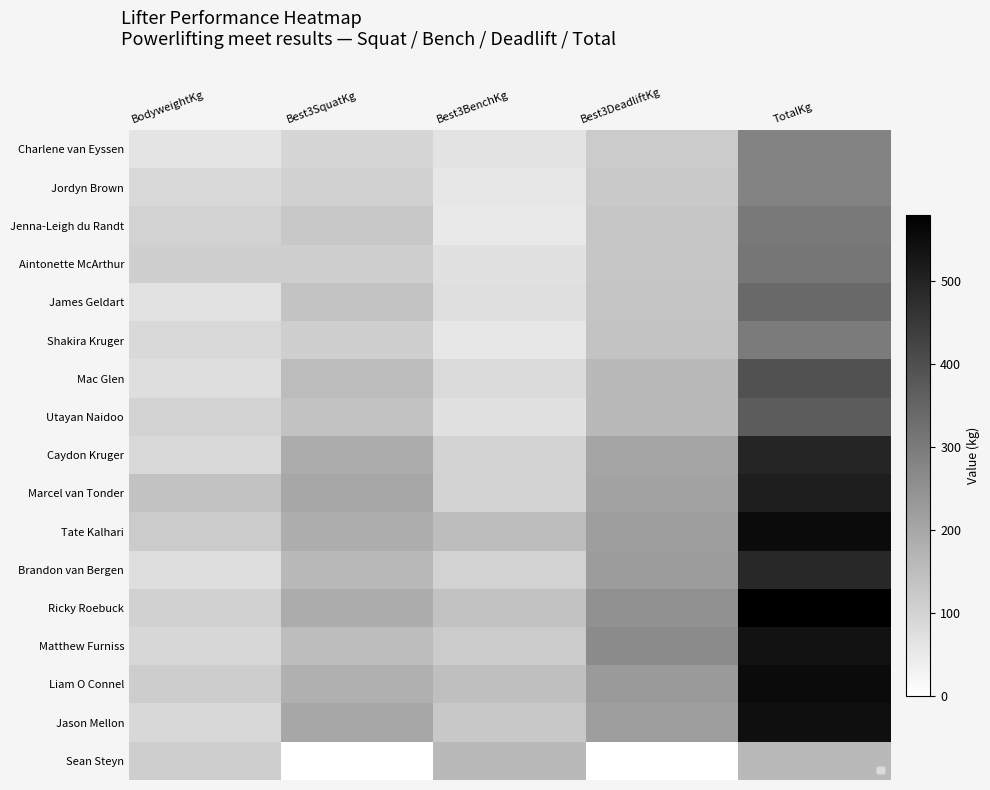

At Best3BenchKg, list the series in order from smallest to largest.

Jenna-Leigh du Randt, Jordyn Brown, Shakira Kruger, Charlene van Eyssen, Aintonette McArthur, Utayan Naidoo, James Geldart, Mac Glen, Caydon Kruger, Marcel van Tonder, Brandon van Bergen, Matthew Furniss, Jason Mellon, Ricky Roebuck, Liam O Connel, Tate Kalhari, Sean Steyn